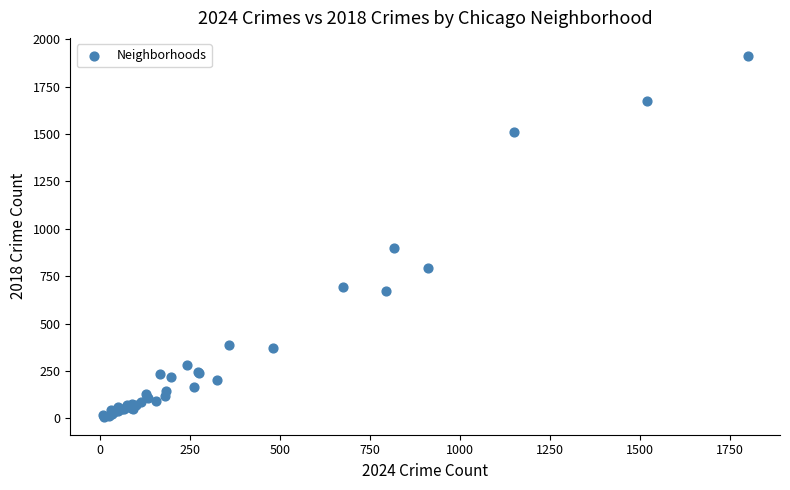

What Y value in the scatter plot is closest to 960?

898